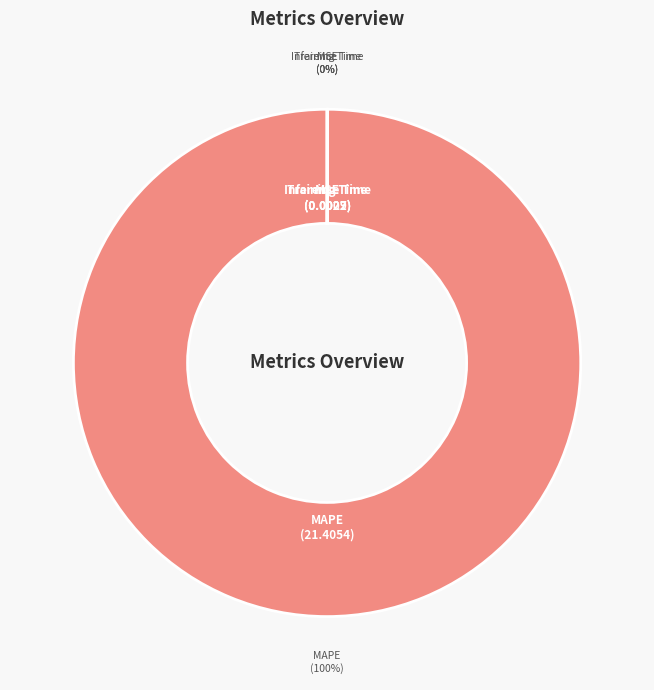

Is there any slice that represents more than half of the pie?

Yes